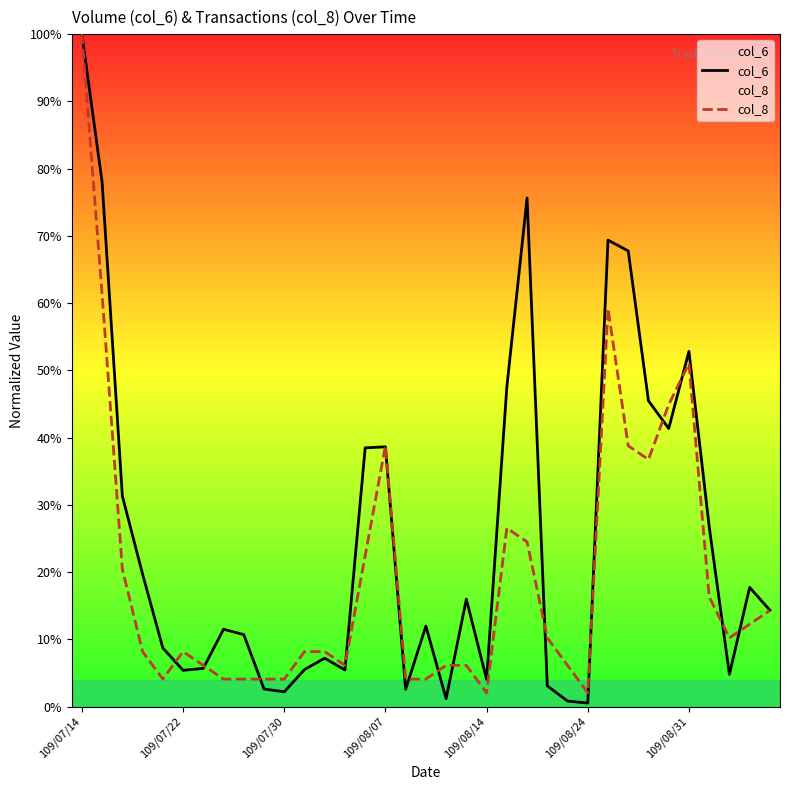

Where is col_8 nearest to the value 51?

109/08/31